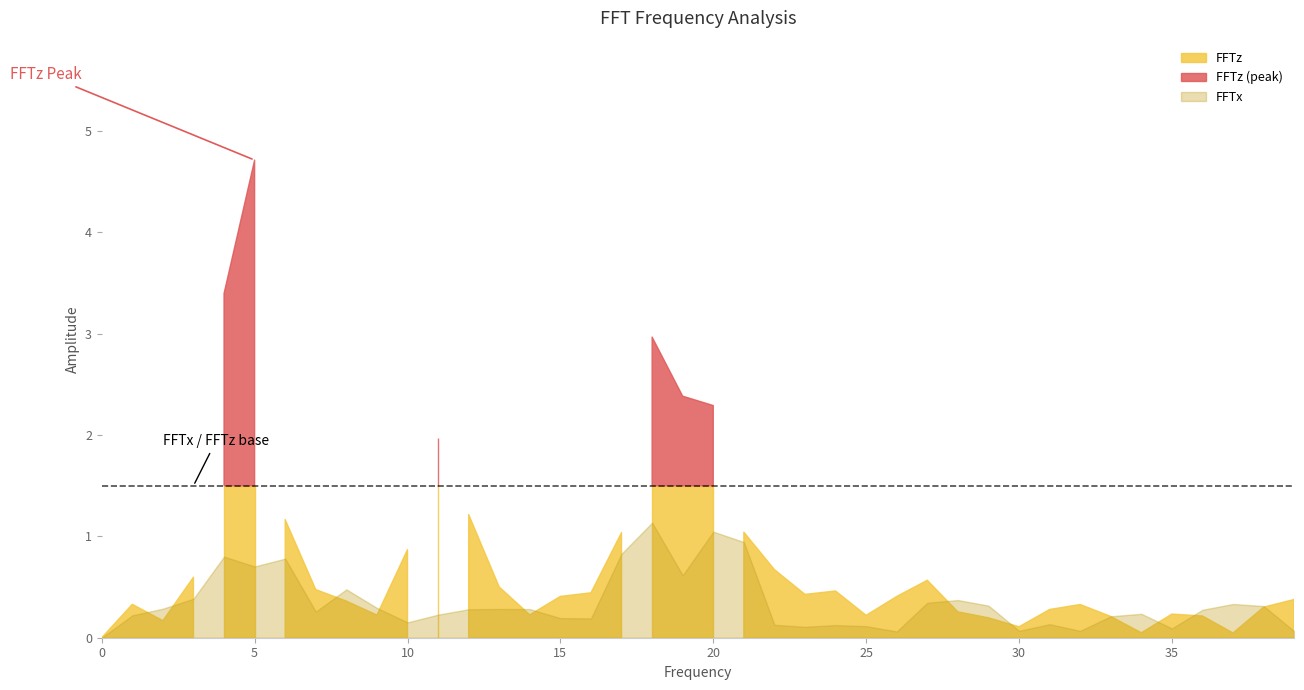

What is the value of the FFTz point at the 28th from the left?

0.6